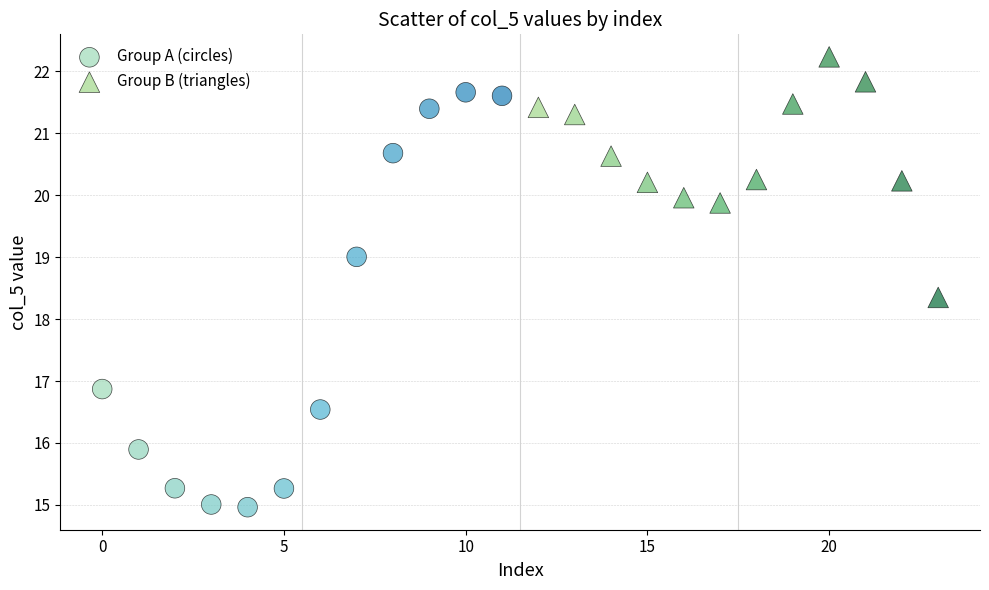

Which series has the largest Y range (max minus min)?

Group A (circles)